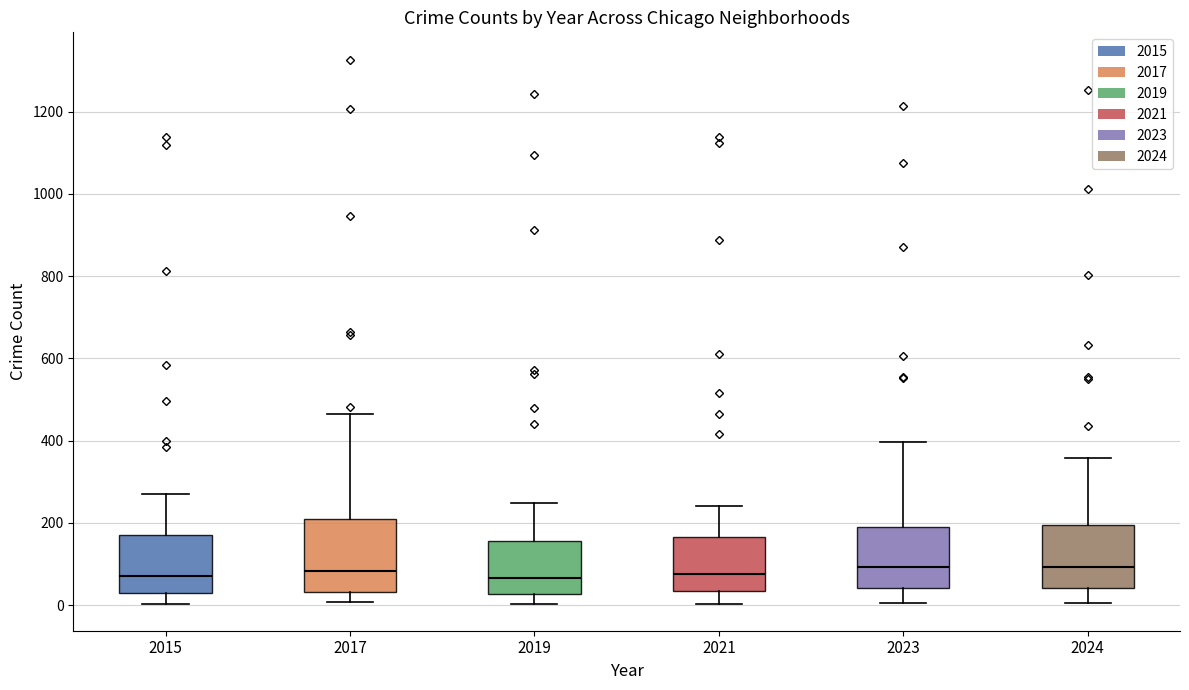

Reading left to right, transcribe this box plot: for each box, give where its median line is, the range the box spans, and where its two whiskers end, as read against the y-axis. The values are not printed on the chart, so give them approximately, as read against the axis.

2015: median 80, box 40 to 180, whiskers 0 to 280
2017: median 80, box 40 to 200, whiskers 0 to 460
2019: median 60, box 20 to 160, whiskers 0 to 240
2021: median 80, box 40 to 160, whiskers 0 to 240
2023: median 100, box 40 to 180, whiskers 0 to 400
2024: median 100, box 40 to 200, whiskers 0 to 360